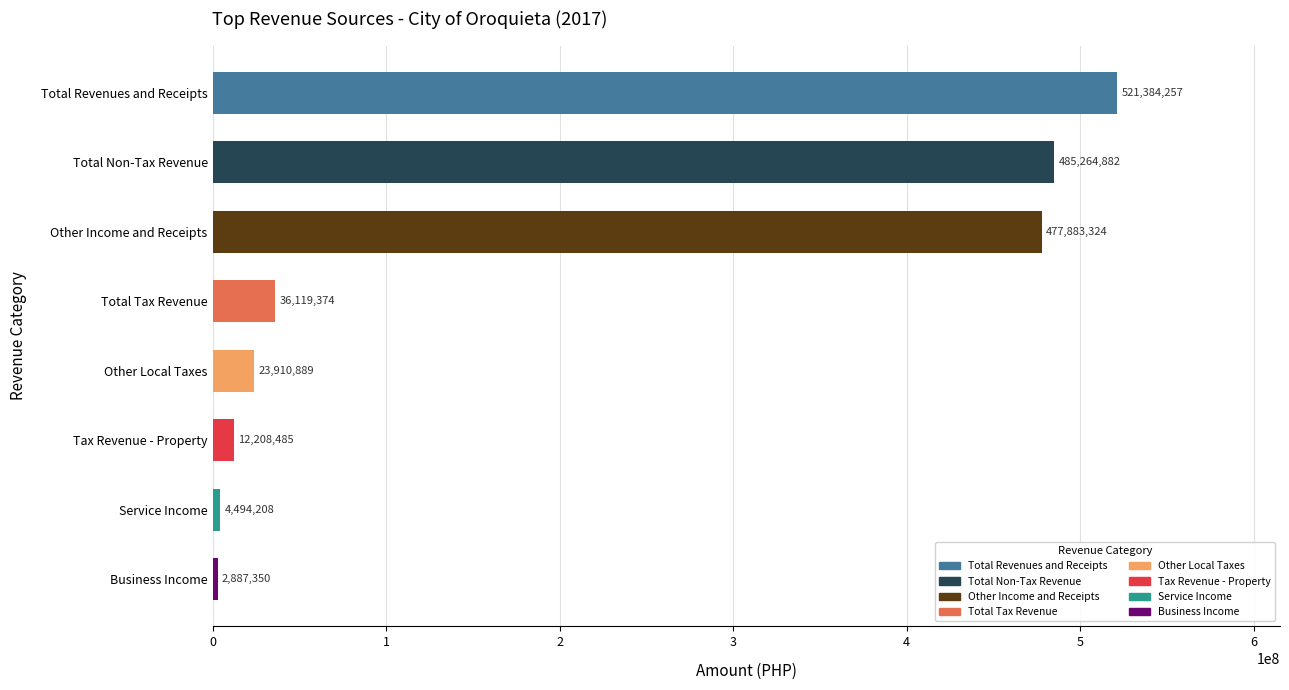

Is it true that the value at Total Non-Tax Revenue is 485264882.3?

True